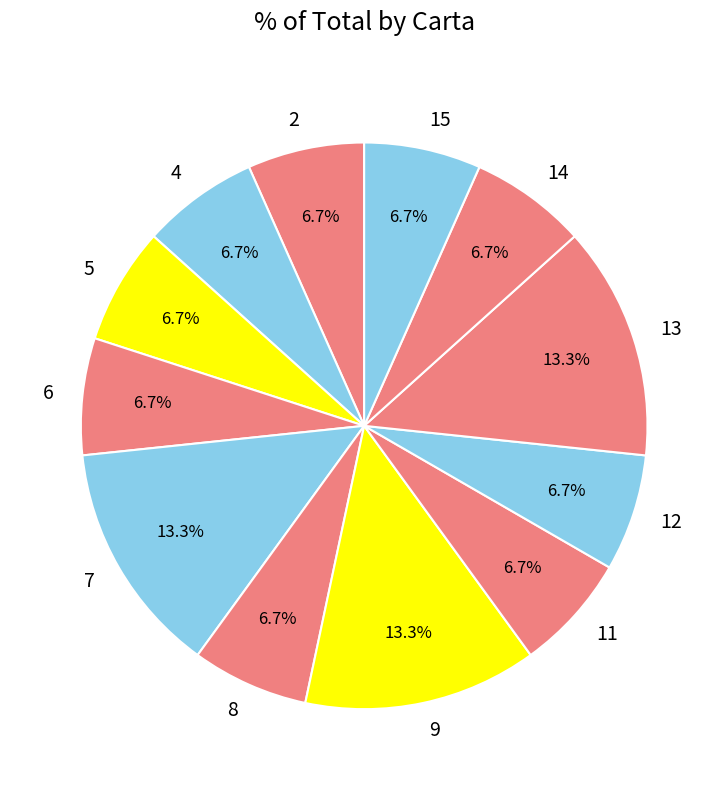

Do 8 and 14 together represent more than half of the pie?

No